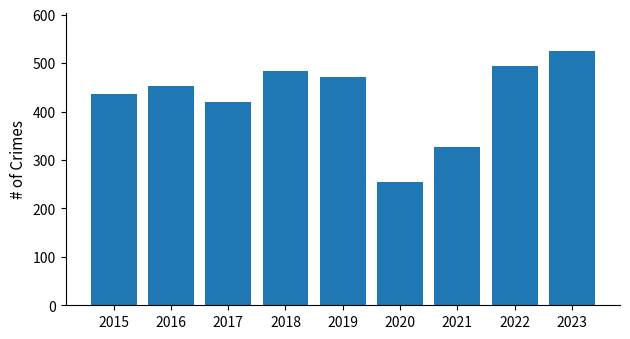

What is the value of the 4th bar from the left?

484